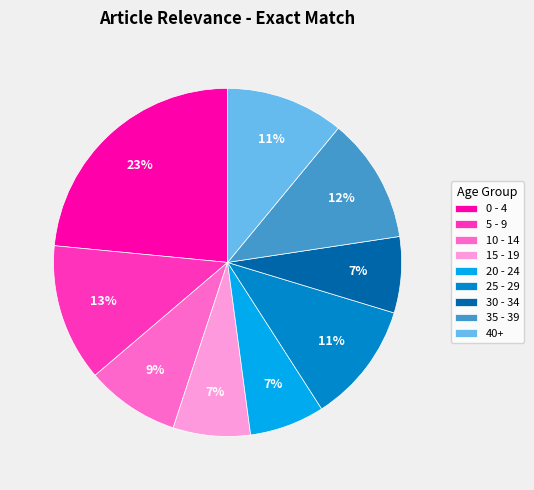

Which slice is the largest?

0 - 4